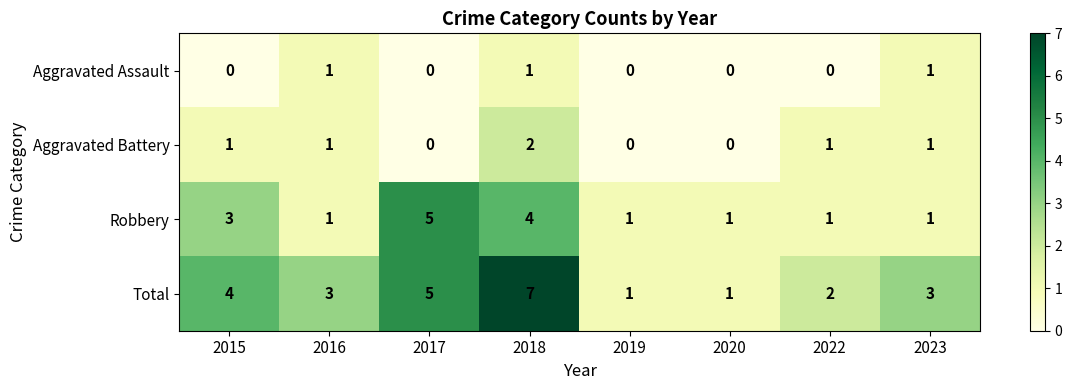

How many positive values does the Aggravated Assault series have?

3